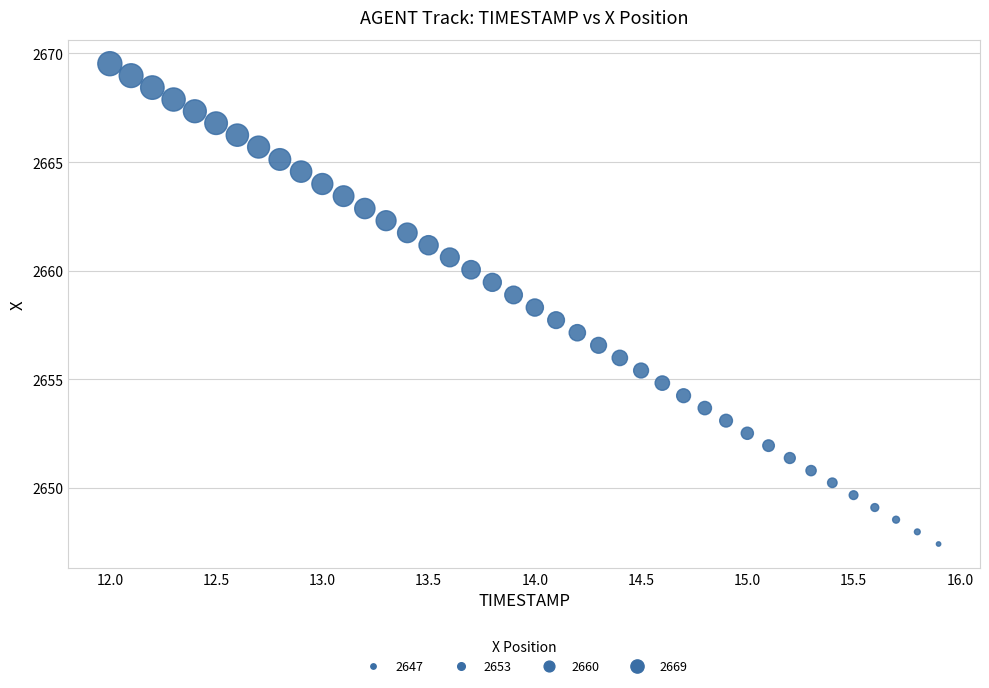

What is the range of X values (max minus min)?

3.9